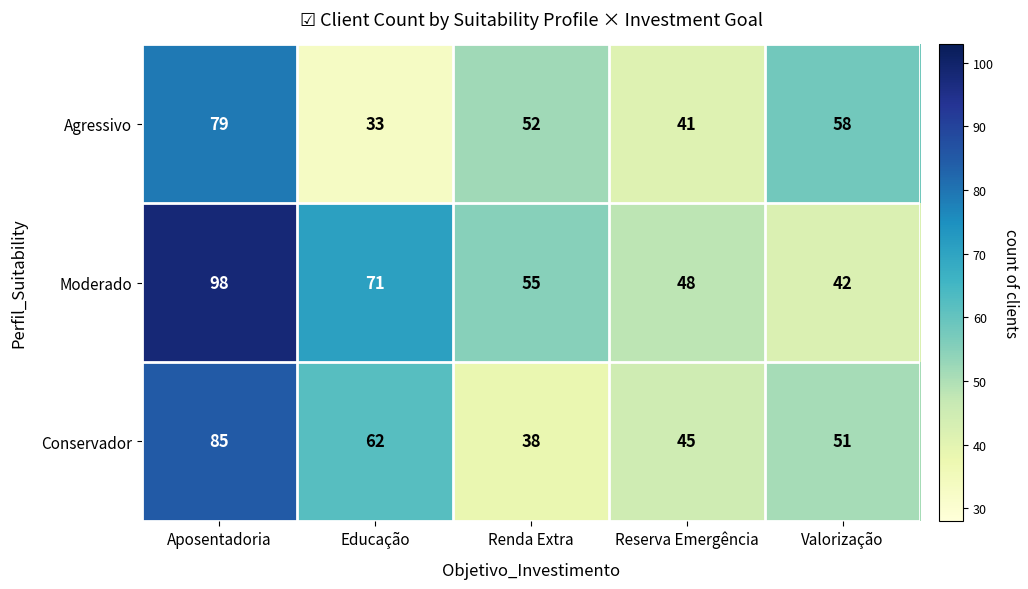

At which label is Conservador closest to 61?

Educação